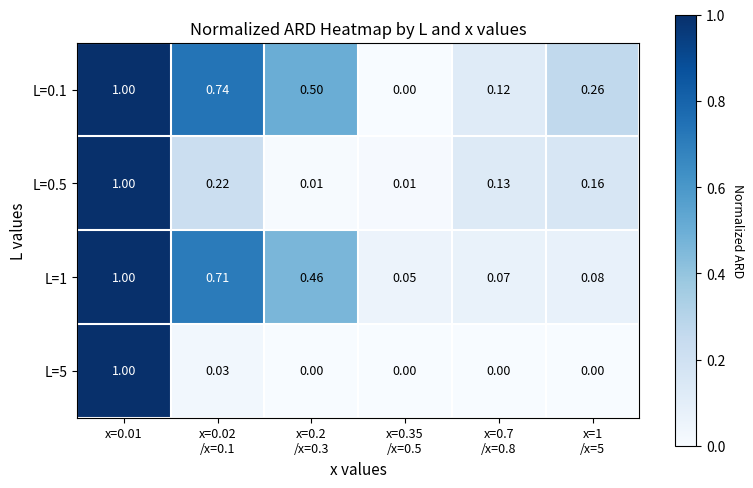

At x=0.02
/x=0.1, list the series in order from largest to smallest.

L=0.1, L=1, L=0.5, L=5